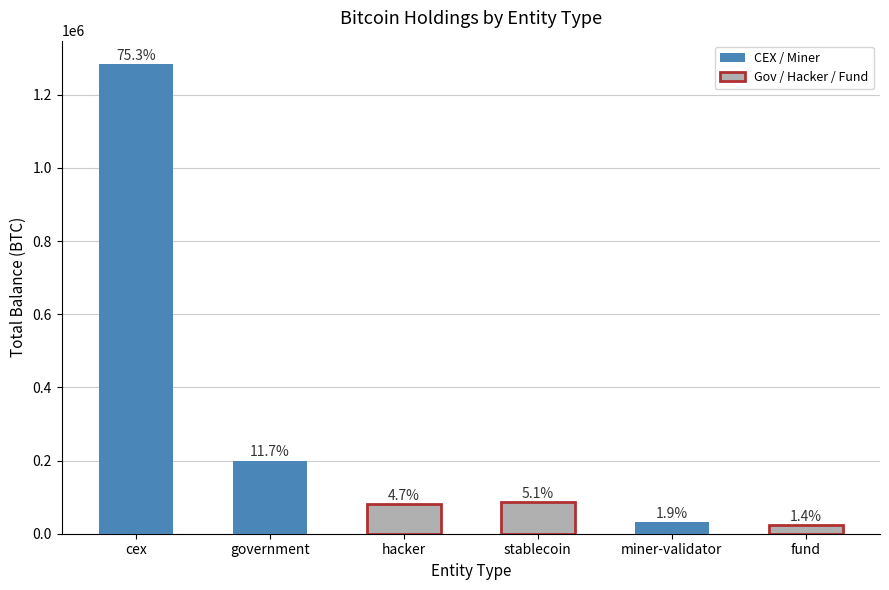

Where does the data first go above 86335?

cex